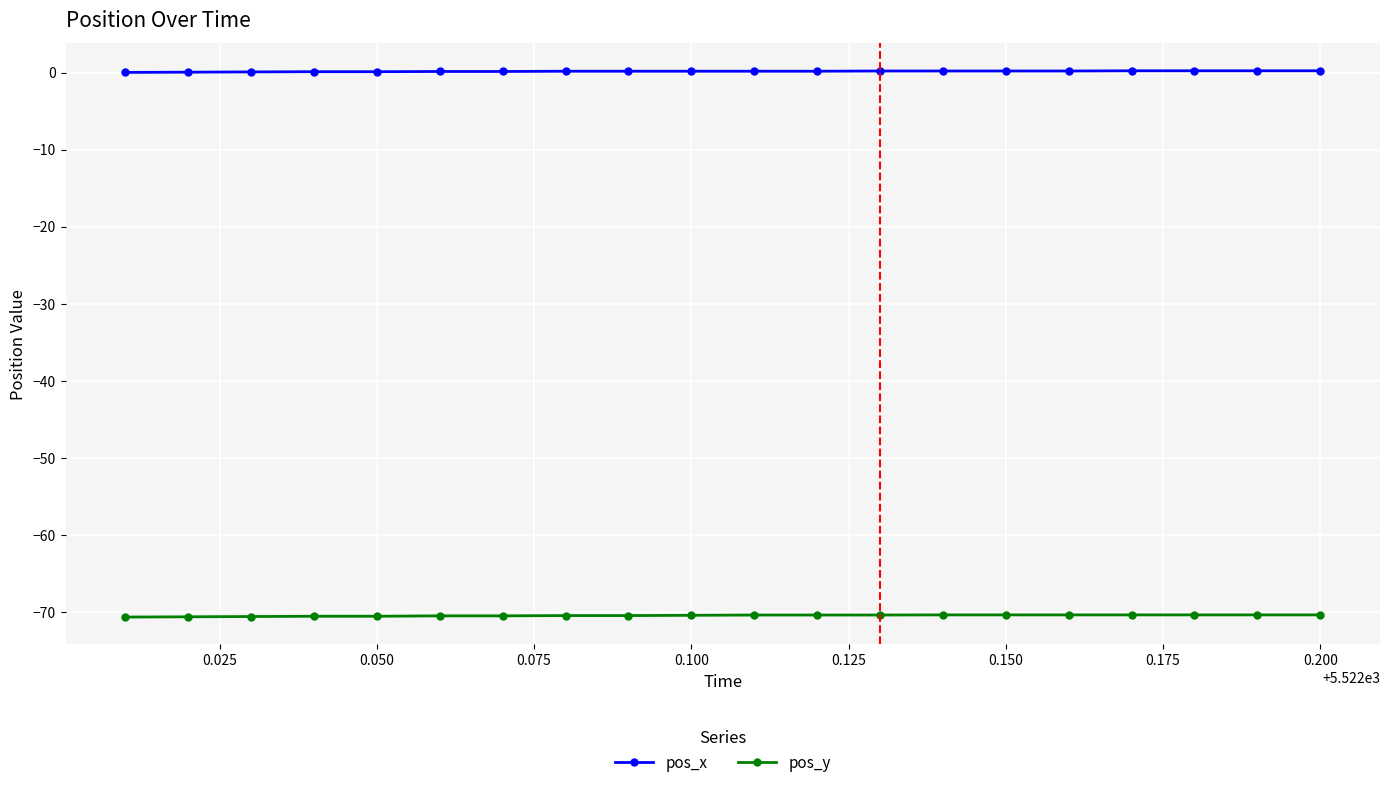

What is the minimum value shown in the chart?

-70.6